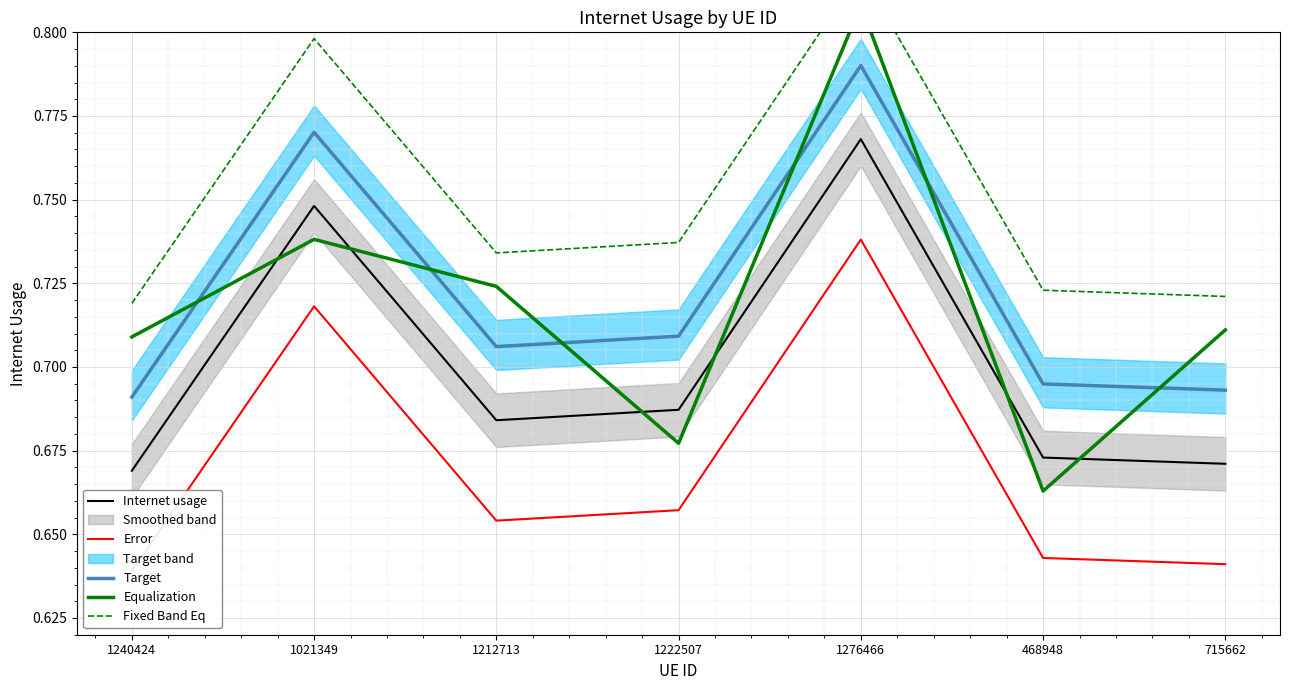

At which label is Fixed Band Eq closest to 0?

1240424